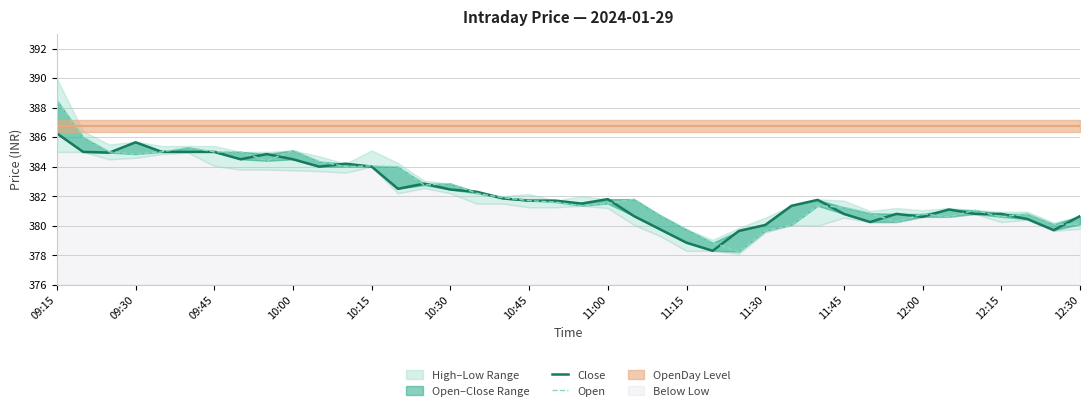

What is the difference between the maximum and minimum values in the Open series?

10.2